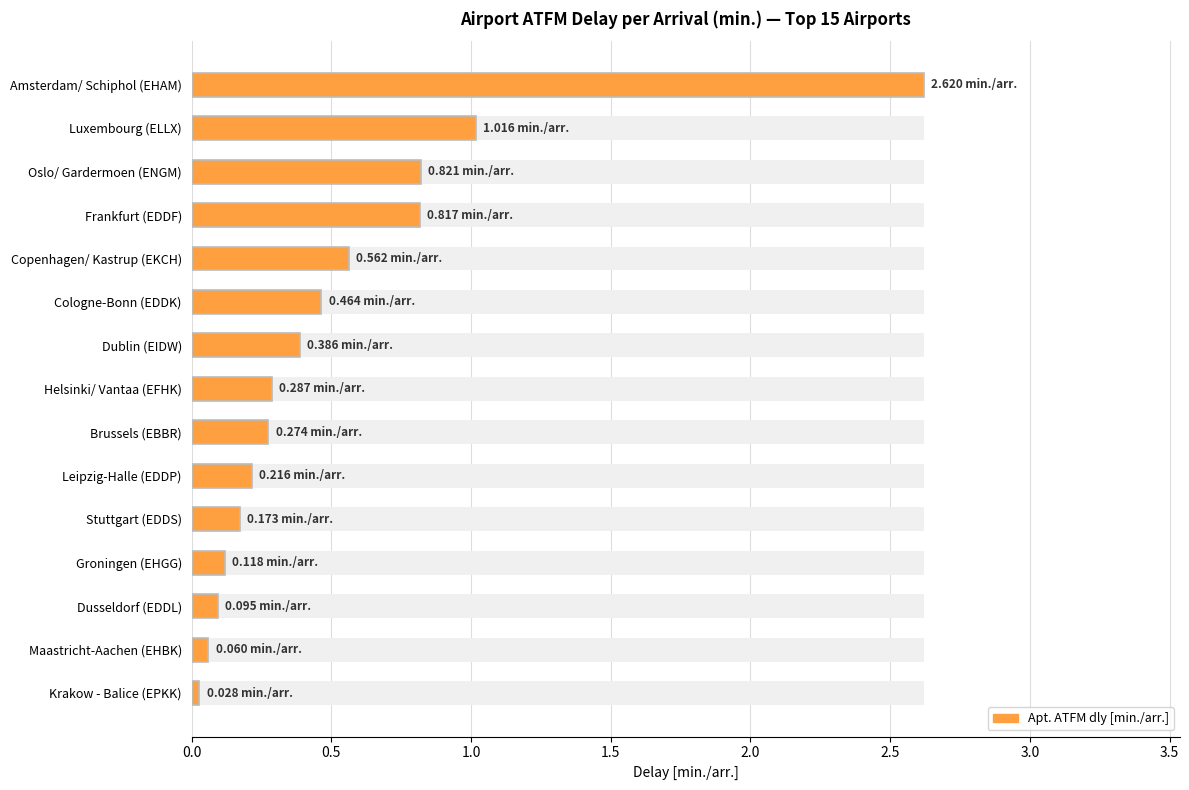

Reading right to left, what are all the values shown in this chart?

0.0	0.1	0.1	0.1	0.2	0.2	0.3	0.3	0.4	0.5	0.6	0.8	0.8	1.0	2.6